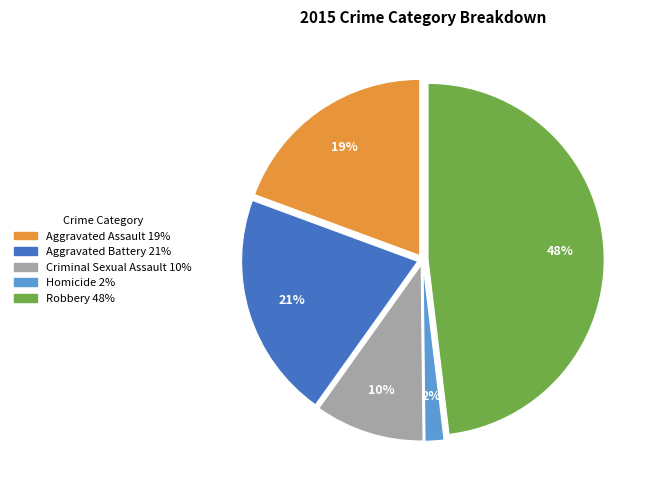

True or false: Robbery accounts for 38% of the total.

False